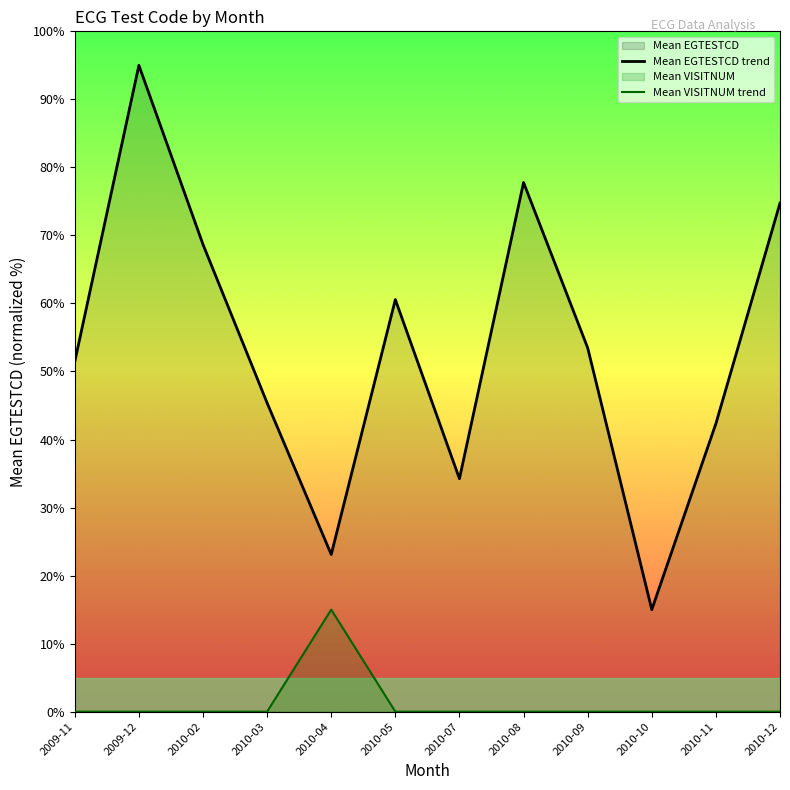

At which label does Mean VISITNUM reach its peak?

2010-04